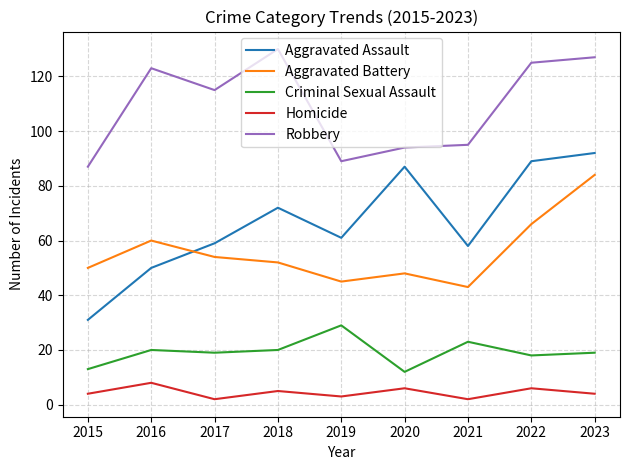

Between which two adjacent categories do Aggravated Assault and Aggravated Battery first intersect?

2016 and 2017